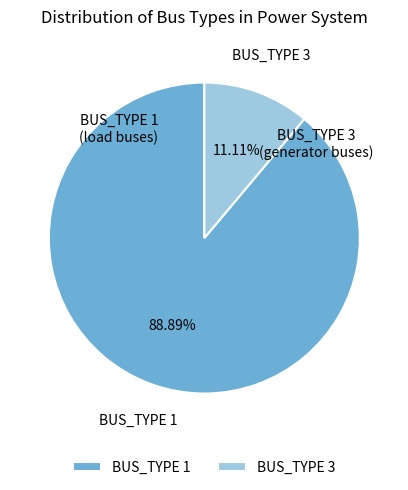

Approximately how many times larger is the value at BUS_TYPE 1 compared to BUS_TYPE 3?

8.0